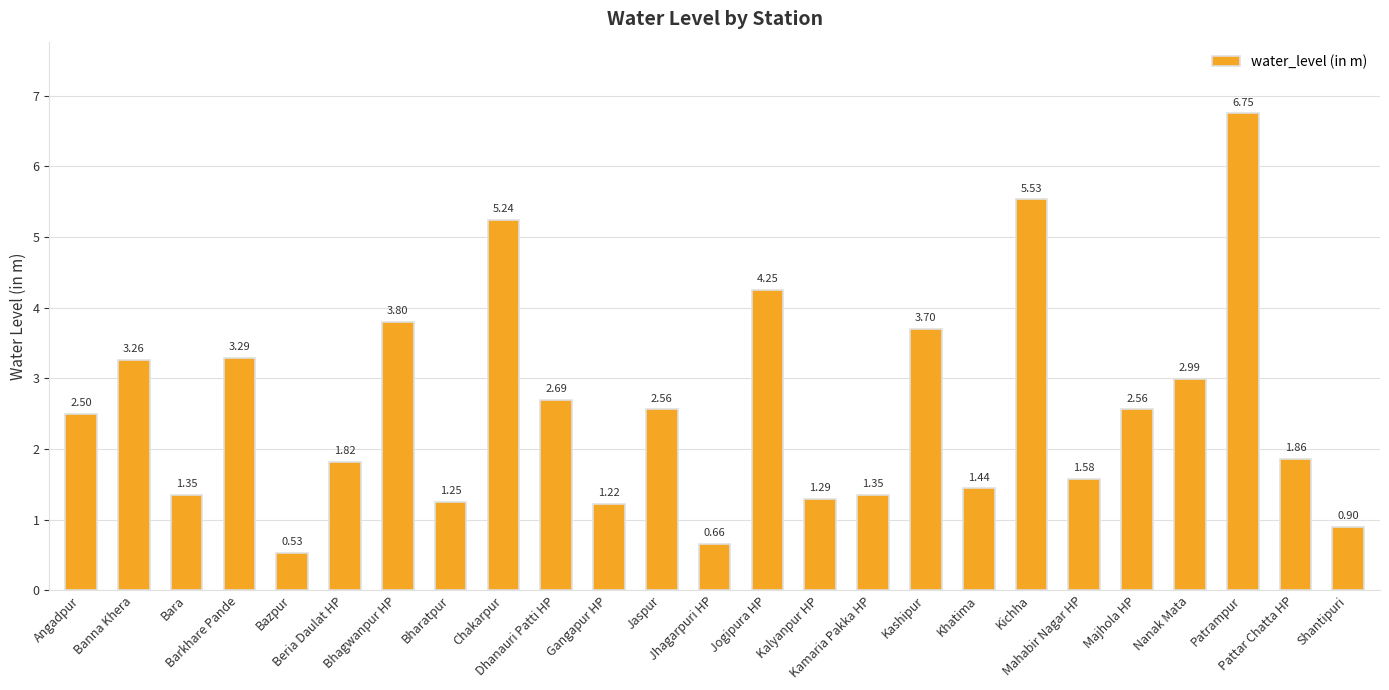

Are the bars horizontal?

No